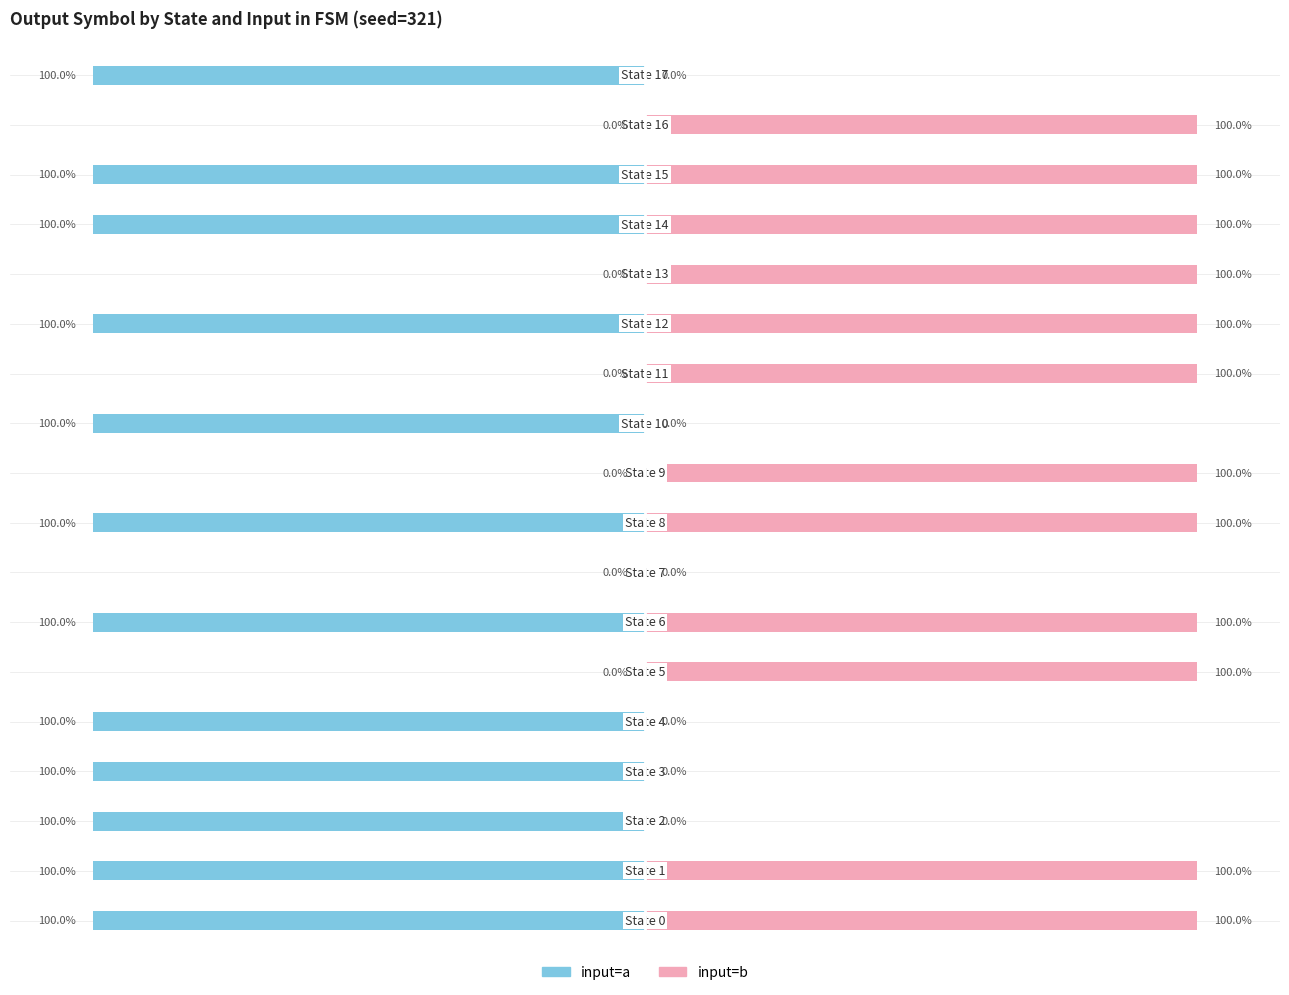

The value of input=a at 14 is -1. True or false?

True